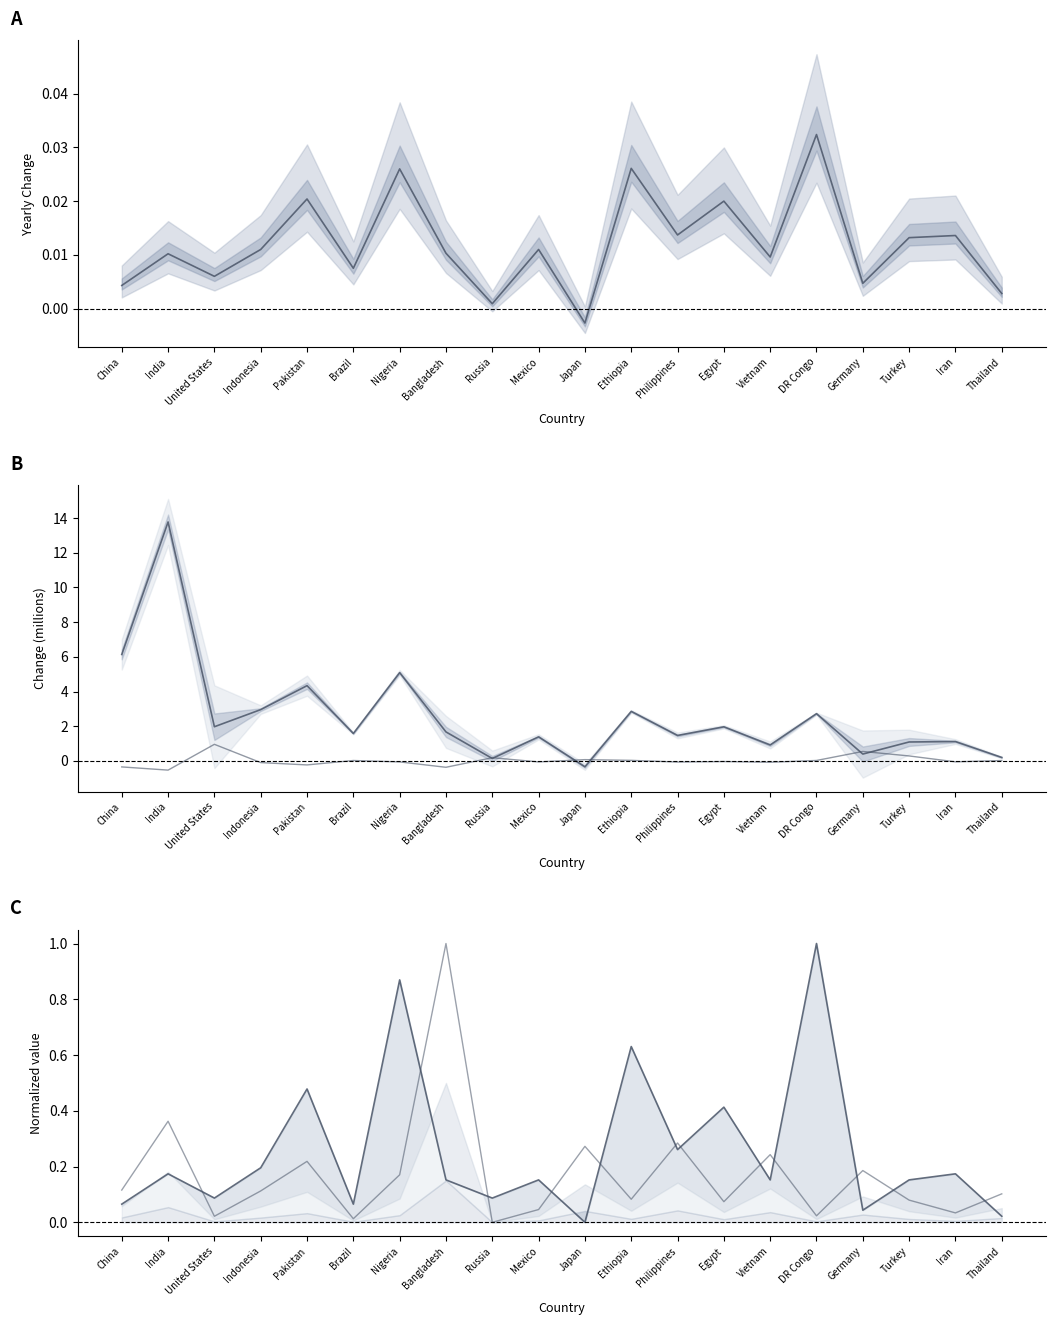

What position from the right is DR Congo?

5